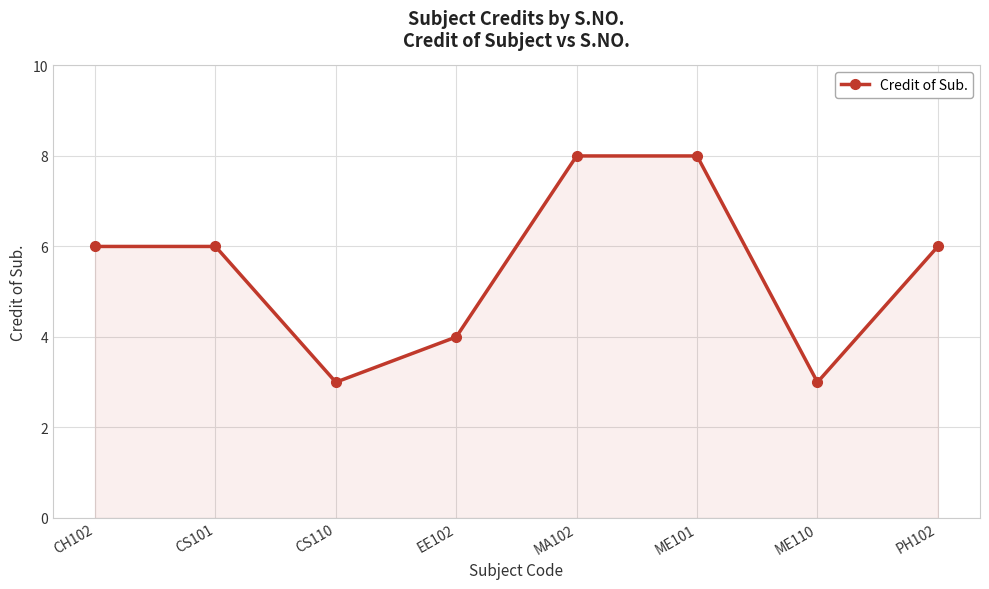

What is the label of the 3rd point from the right?

ME101